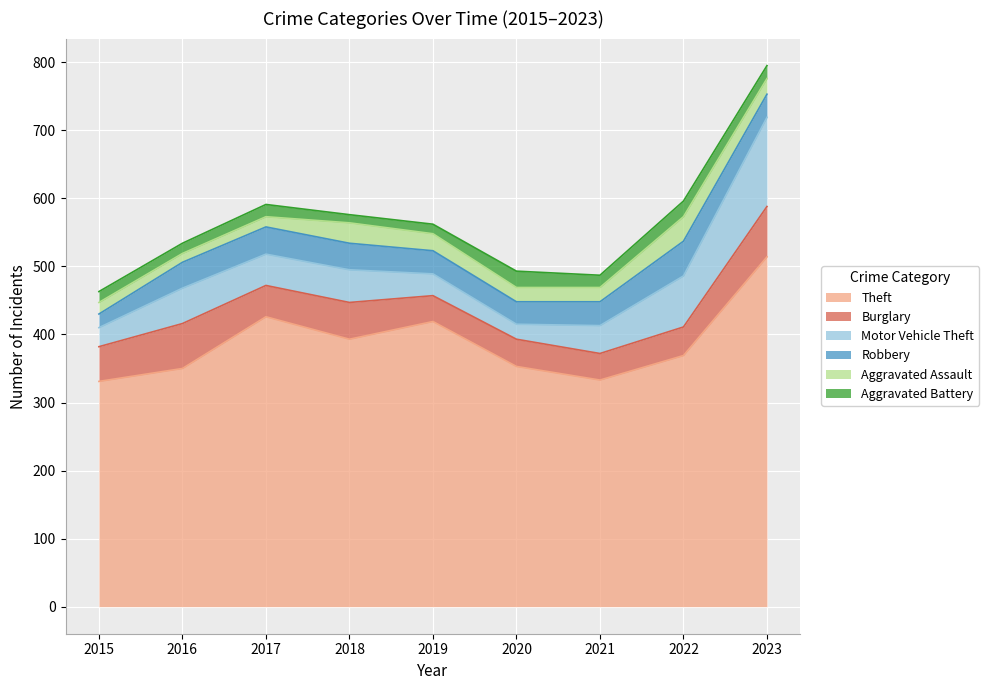

Does the chart display data point markers on the line(s)?

No